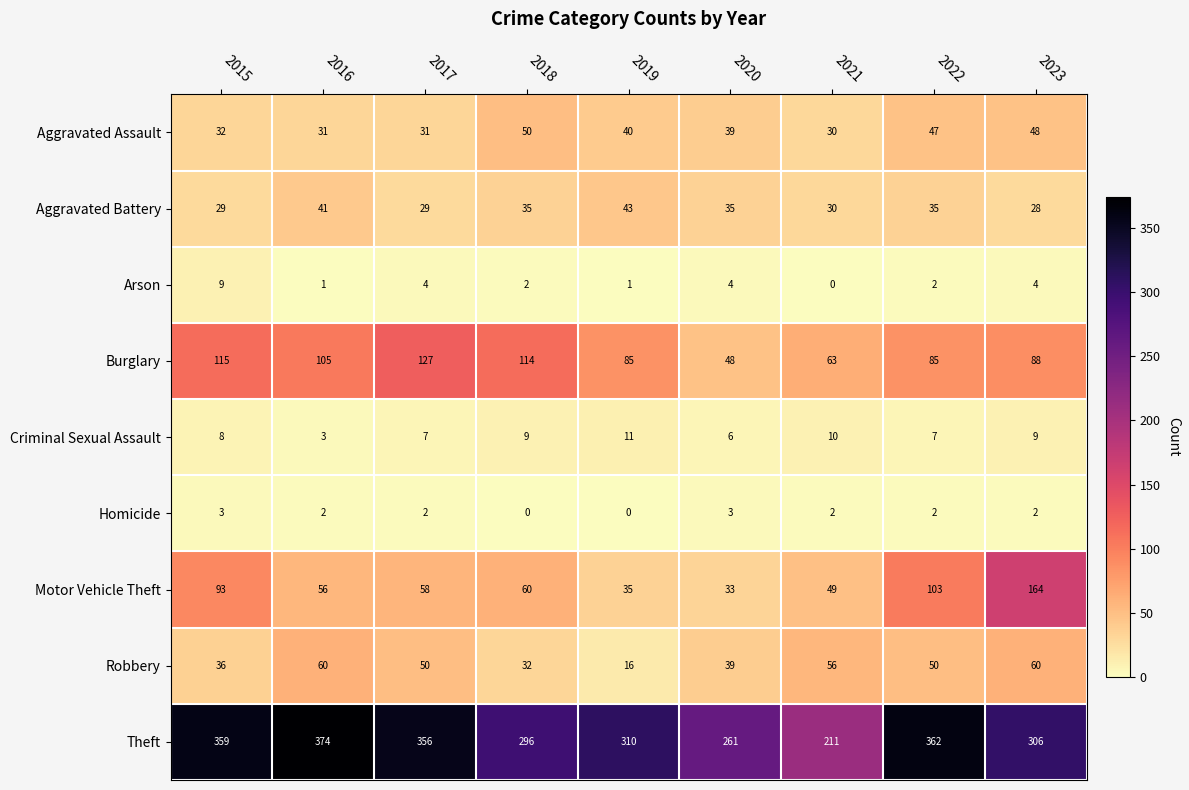

Rank the series by their maximum value, from highest to lowest.

Theft, Motor Vehicle Theft, Burglary, Robbery, Aggravated Assault, Aggravated Battery, Criminal Sexual Assault, Arson, Homicide